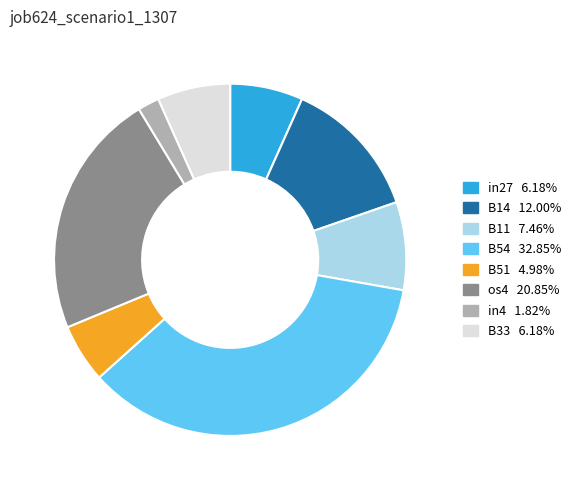

Does any single category account for the majority?

No